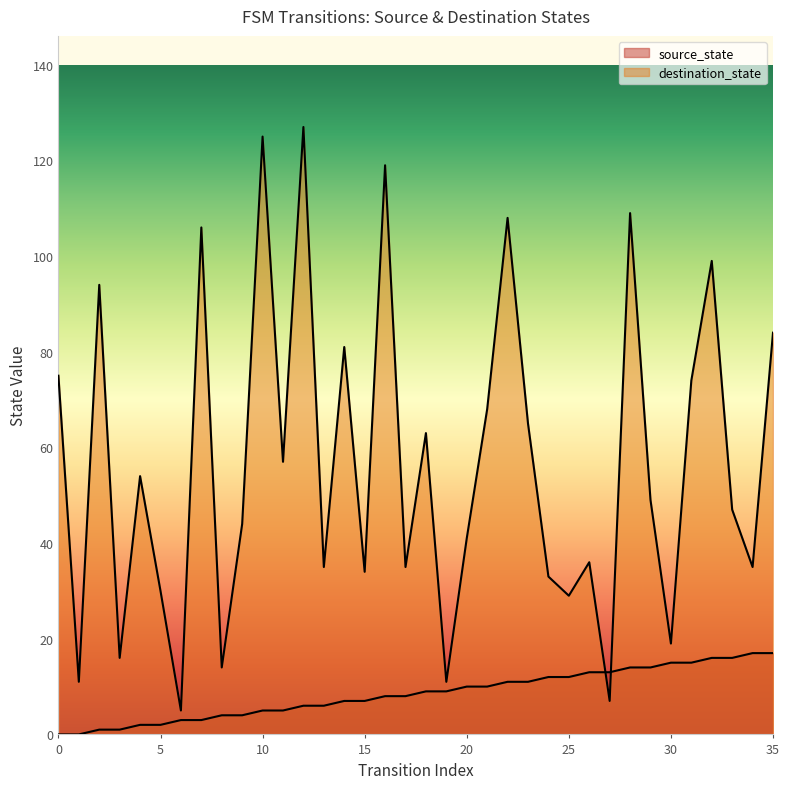

The value of source_state at 6 is 3. True or false?

True